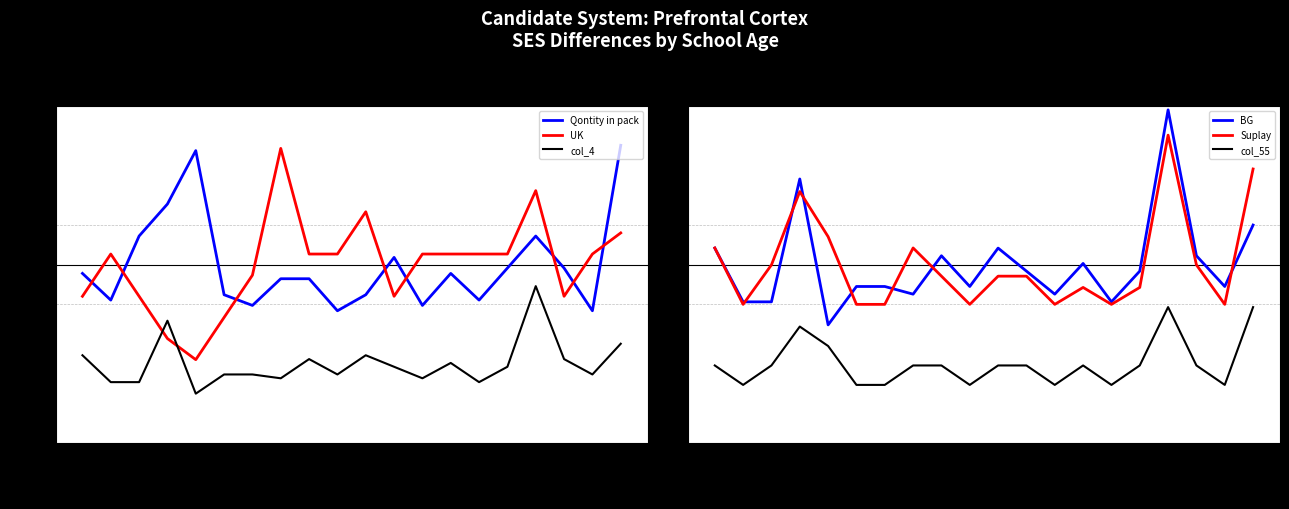

True or false: col_4 has a value of -2.4 at 10009.

True